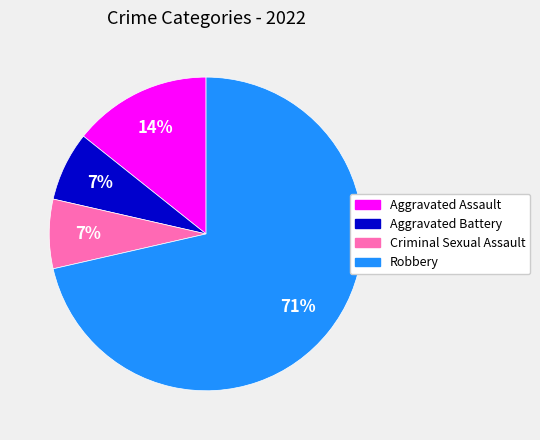

Does Aggravated Assault represent more than half of the total?

No